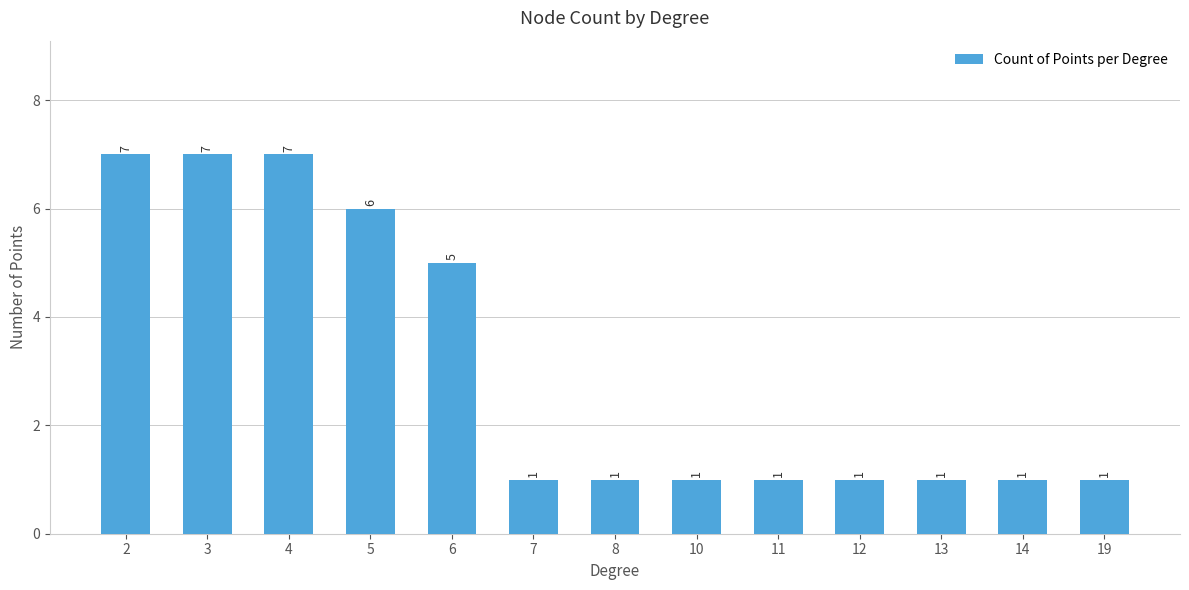

What is the difference between the values at 5 and 3?

1